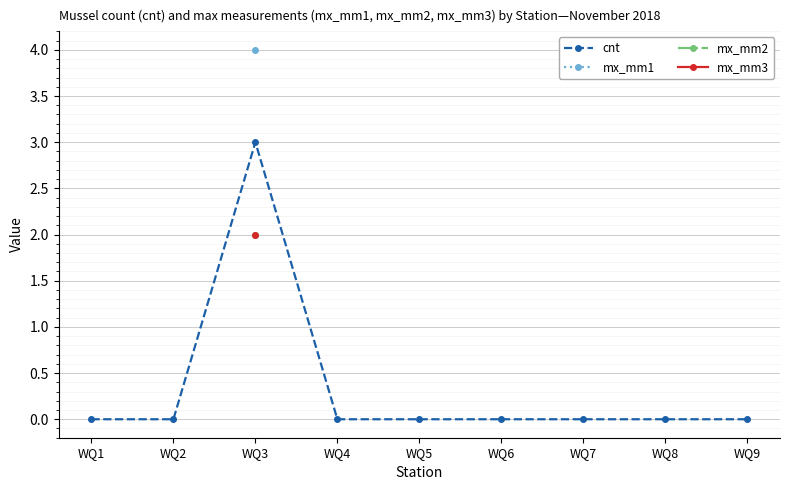

Rank the categories by value from highest to lowest.

WQ3, WQ1, WQ2, WQ4, WQ5, WQ6, WQ7, WQ8, WQ9